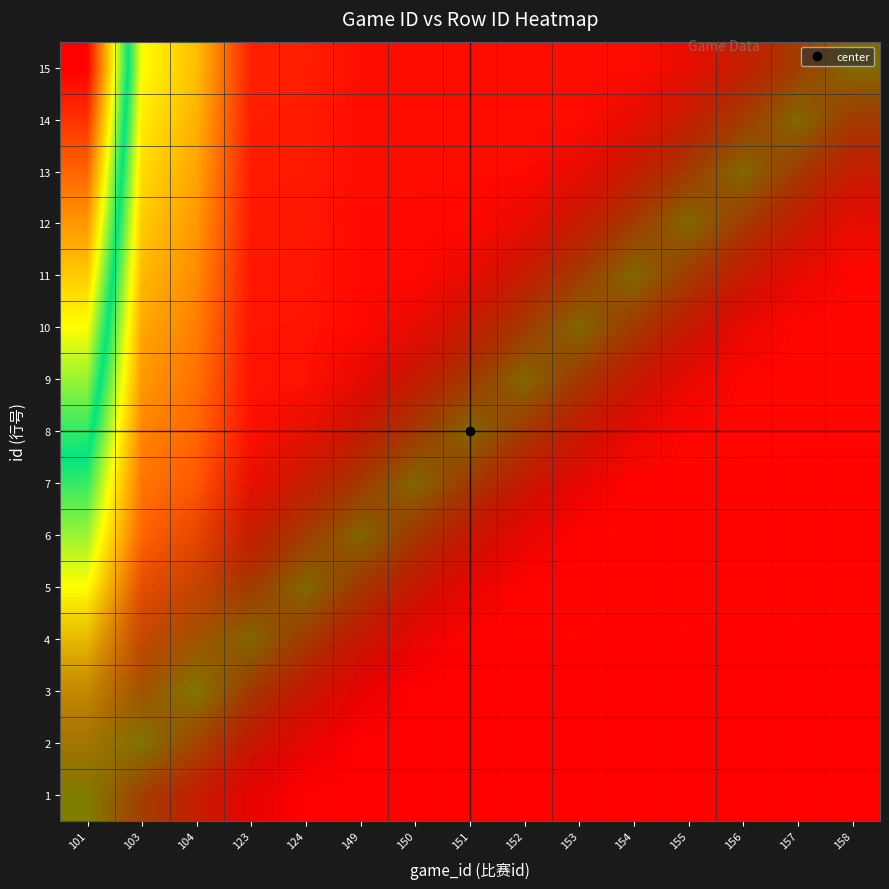

List the series in order of their peak value, highest first.

15, 14, 13, 12, 11, 10, 9, 8, 7, 6, 5, 4, 3, 2, 1